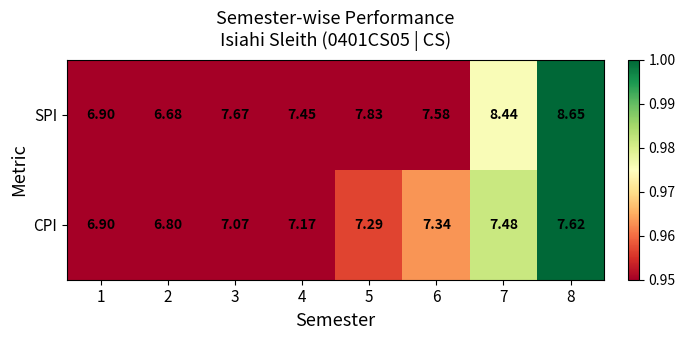

Which series changed the most between 5 and 7?

SPI